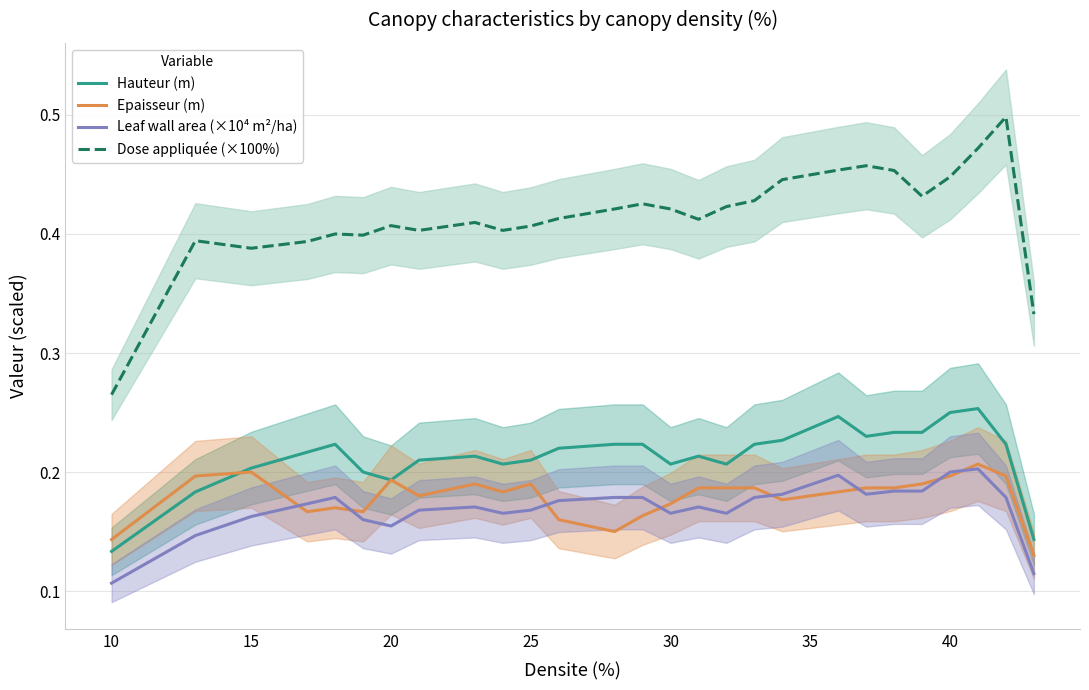

What is the smallest value displayed?

0.1